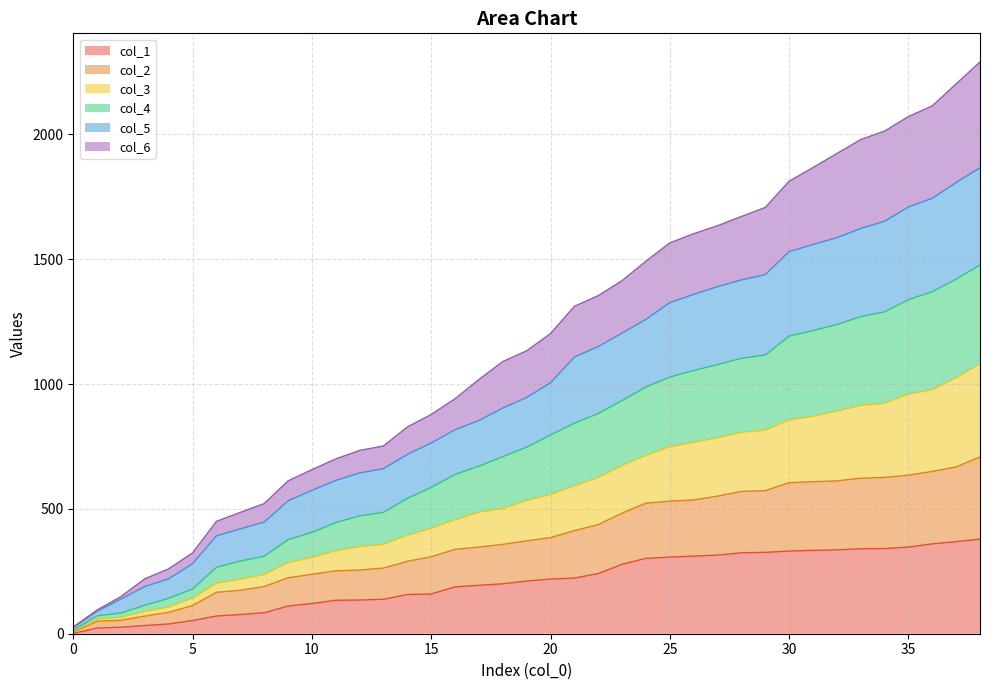

Is the value of col_1 at 1 greater than the value of col_5 at 24?

No